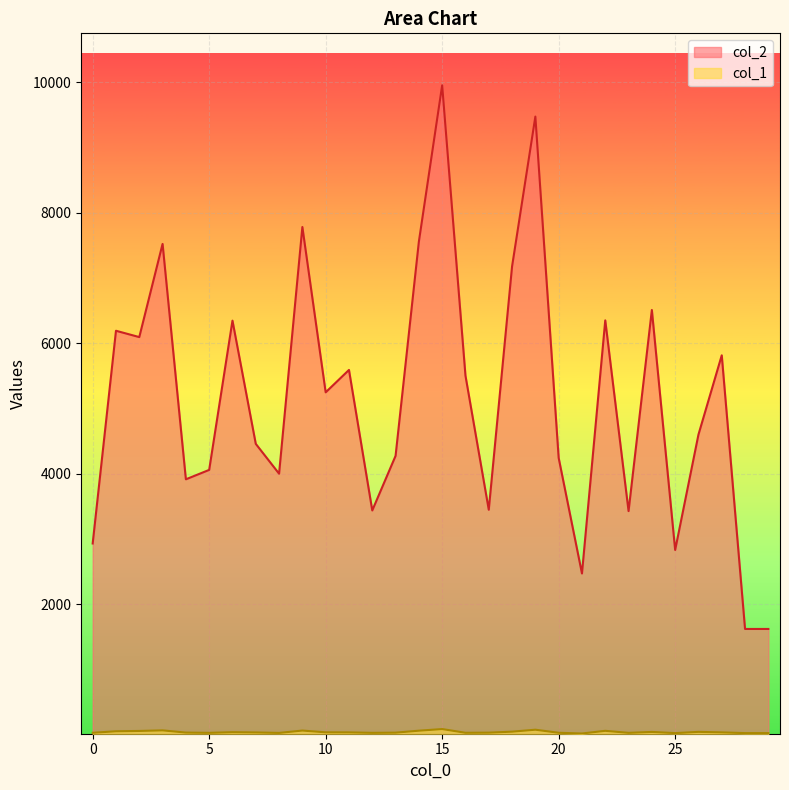

How many lines are shown in the chart?

2